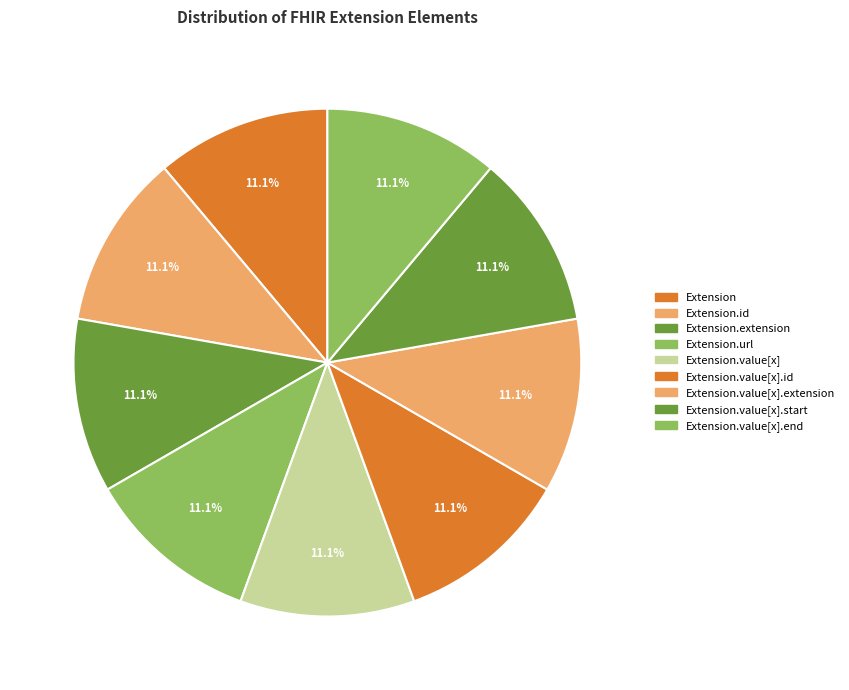

Is there any slice that represents more than half of the pie?

No